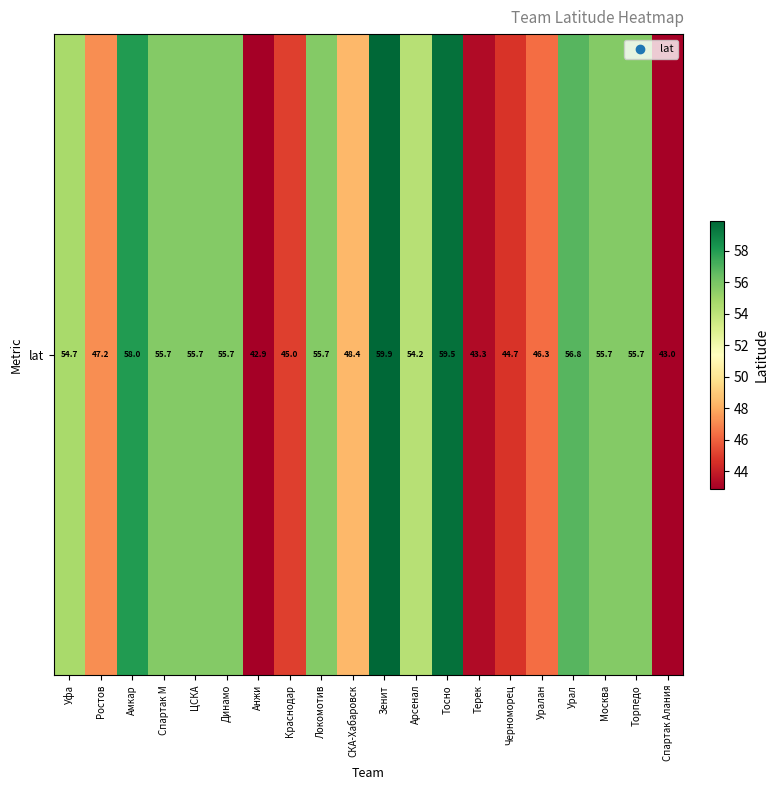

Reading left to right, transcribe all the data shown in this chart.

54.7	47.2	58.0	55.7	55.7	55.7	42.9	45.0	55.7	48.4	59.9	54.2	59.5	43.3	44.7	46.3	56.8	55.7	55.7	43.0